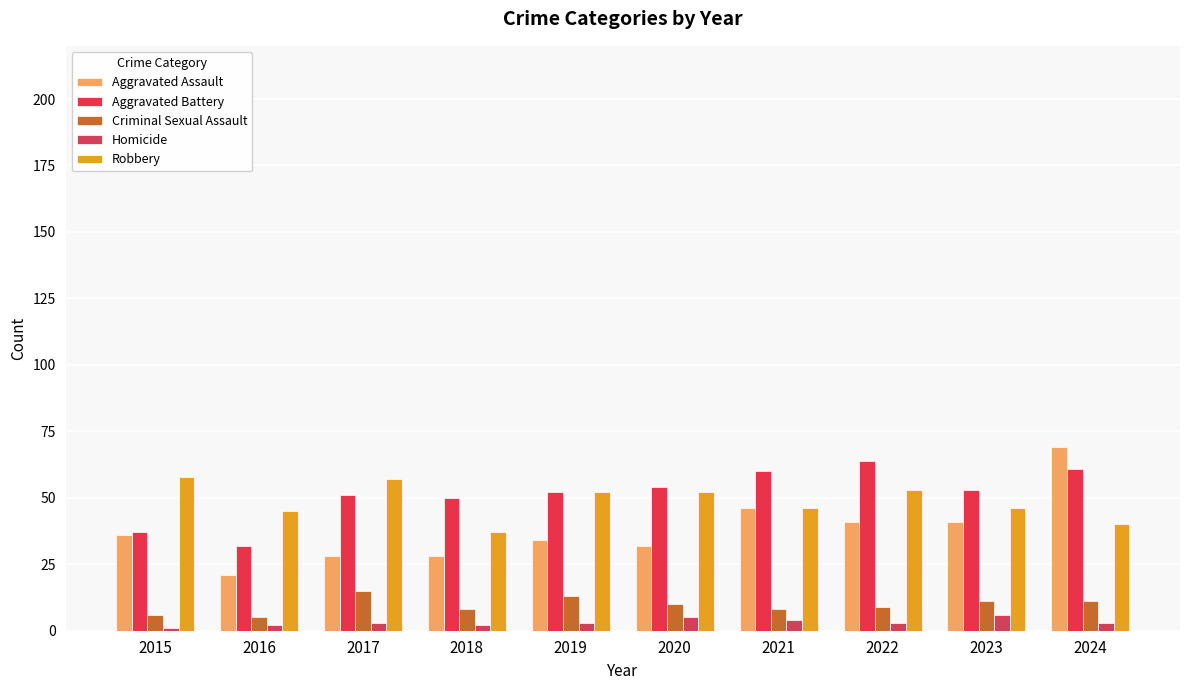

Reading left to right, what are all the values shown in this chart?

Aggravated Assault: 2015=36	2016=21	2017=28	2018=28	2019=34	2020=32	2021=46	2022=41	2023=41	2024=69
Aggravated Battery: 2015=37	2016=32	2017=51	2018=50	2019=52	2020=54	2021=60	2022=64	2023=53	2024=61
Criminal Sexual Assault: 2015=6	2016=5	2017=15	2018=8	2019=13	2020=10	2021=8	2022=9	2023=11	2024=11
Homicide: 2015=1	2016=2	2017=3	2018=2	2019=3	2020=5	2021=4	2022=3	2023=6	2024=3
Robbery: 2015=58	2016=45	2017=57	2018=37	2019=52	2020=52	2021=46	2022=53	2023=46	2024=40